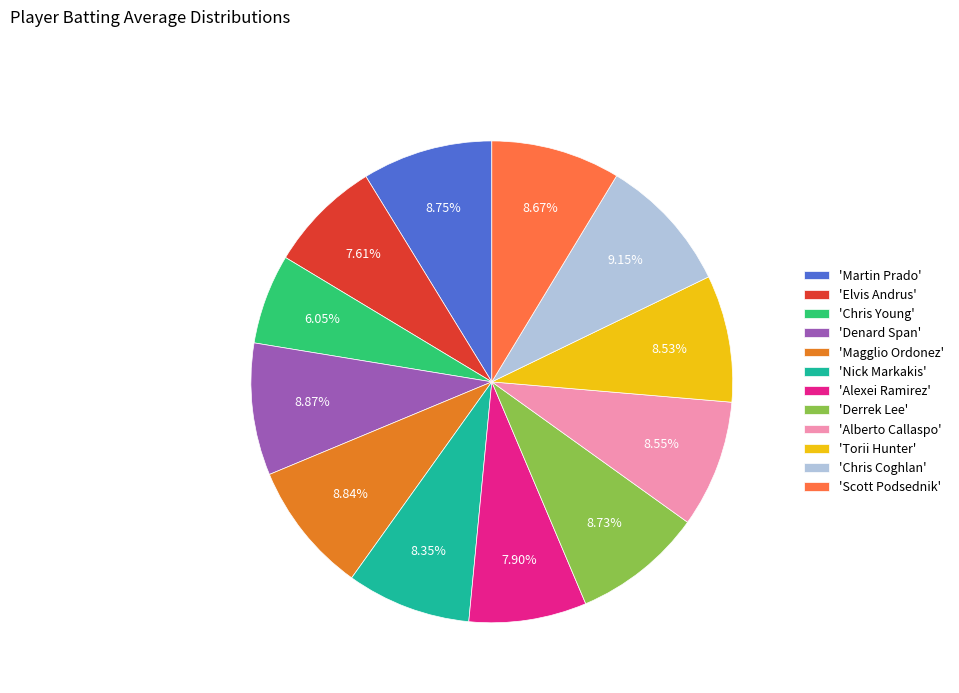

Does 'Alexei Ramirez' account for over 50% of the chart?

No